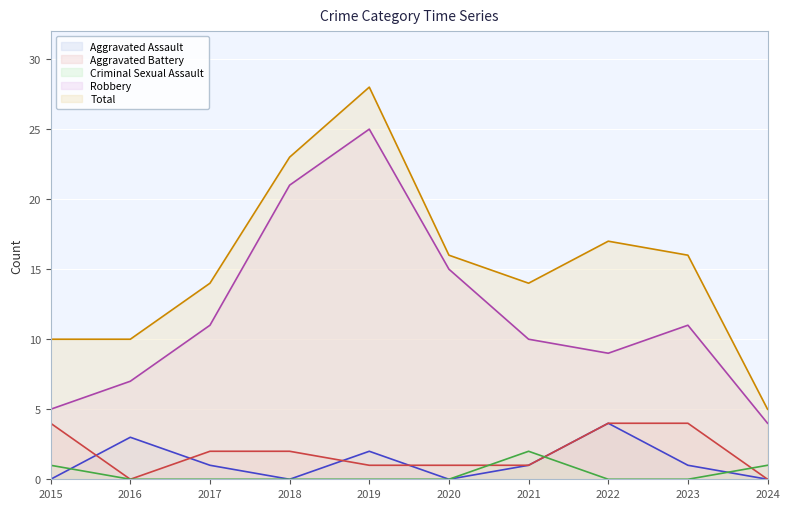

At how many categories does at least one series exceed 19?

2